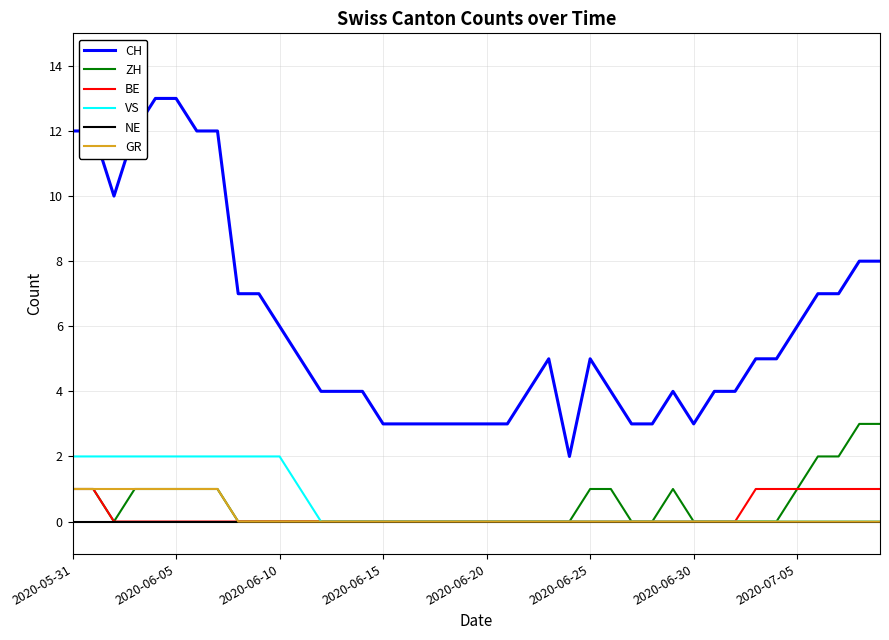

Is this an area chart (filled region under the line)?

No